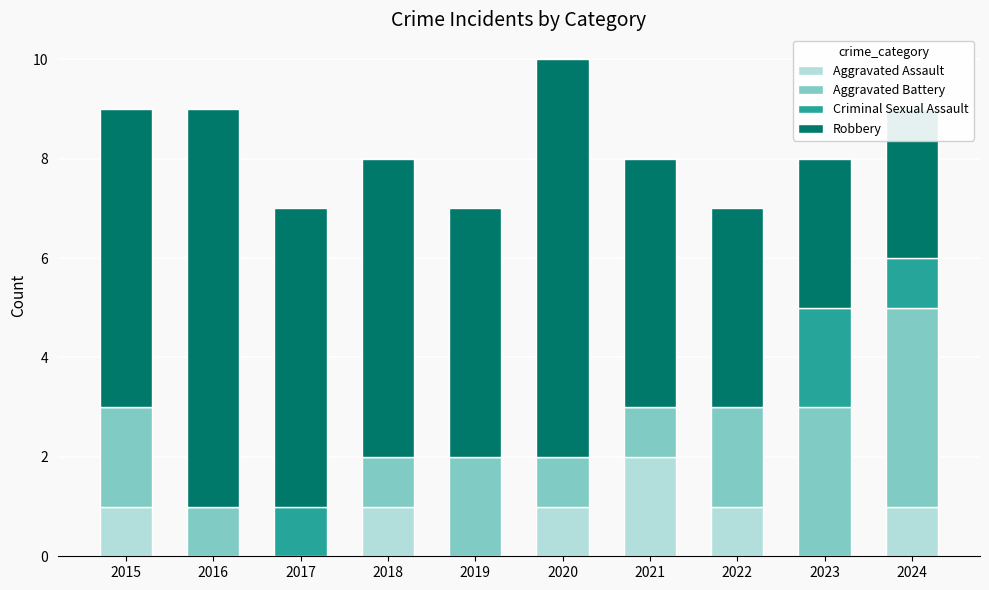

Rank the series by their maximum value, from lowest to highest.

Aggravated Assault, Criminal Sexual Assault, Aggravated Battery, Robbery